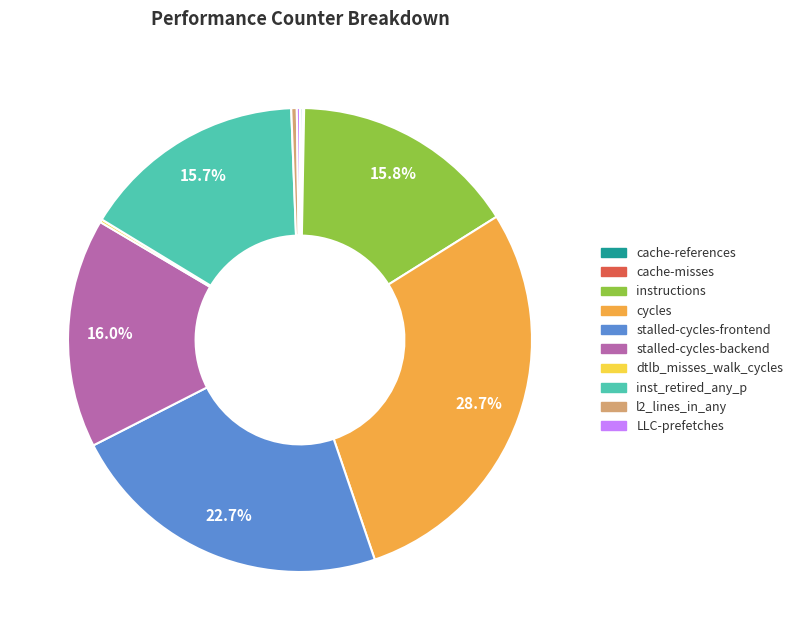

How much of the chart is everything except cycles?

71.3%